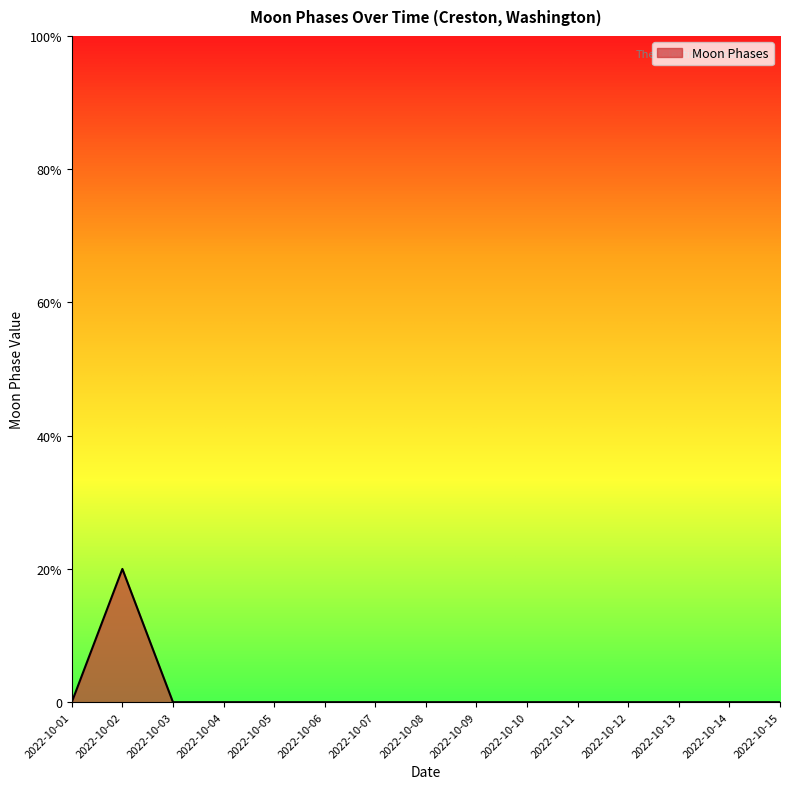

Does the chart display data point markers on the line(s)?

No